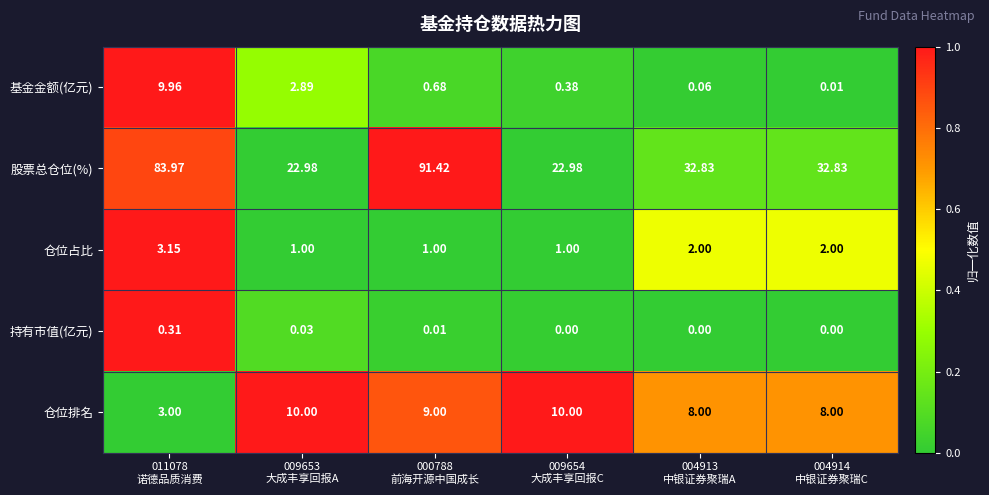

Which series has the largest range (max minus min)?

股票总仓位(%)